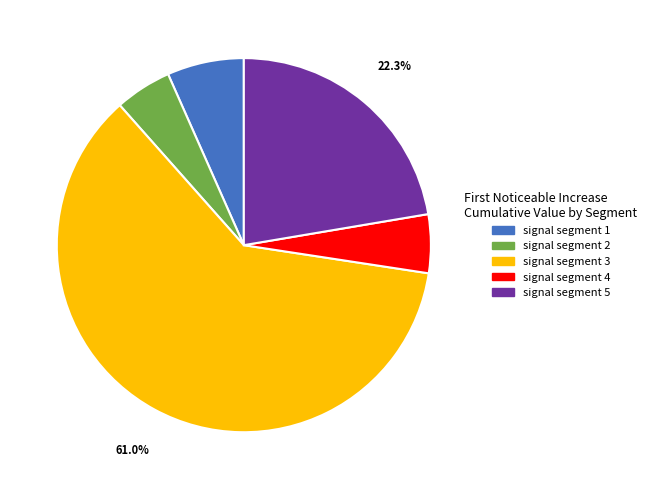

Which slice is the largest?

signal segment 3